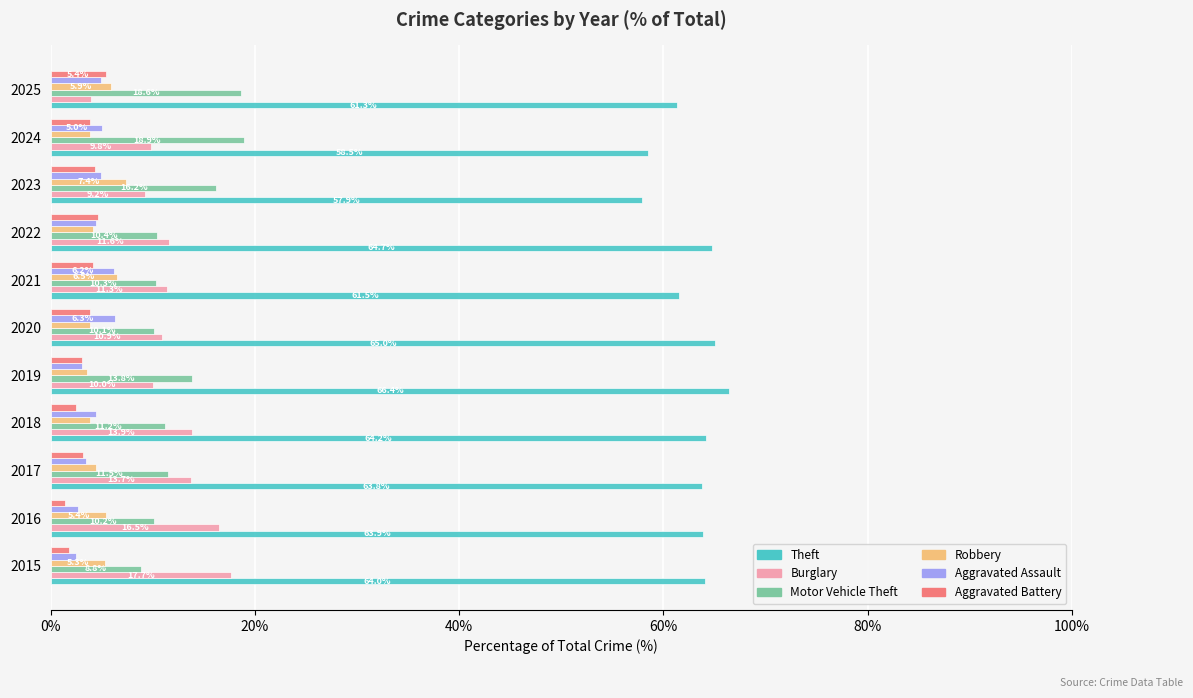

What is the difference between the second highest and second lowest values in the Theft series?

6.5